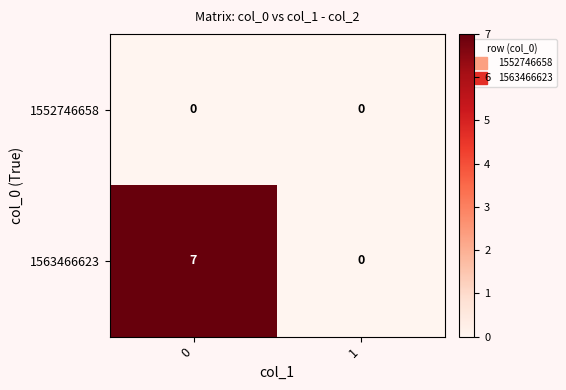

The 1563466623 series shows 7 at 0. True or false?

True